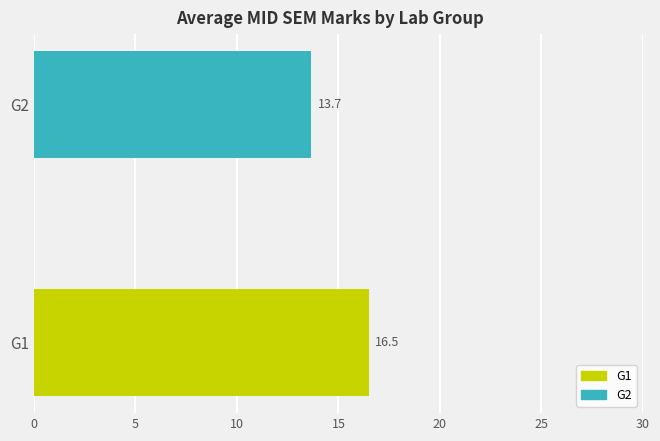

Which label corresponds to the smallest value in the chart?

G2